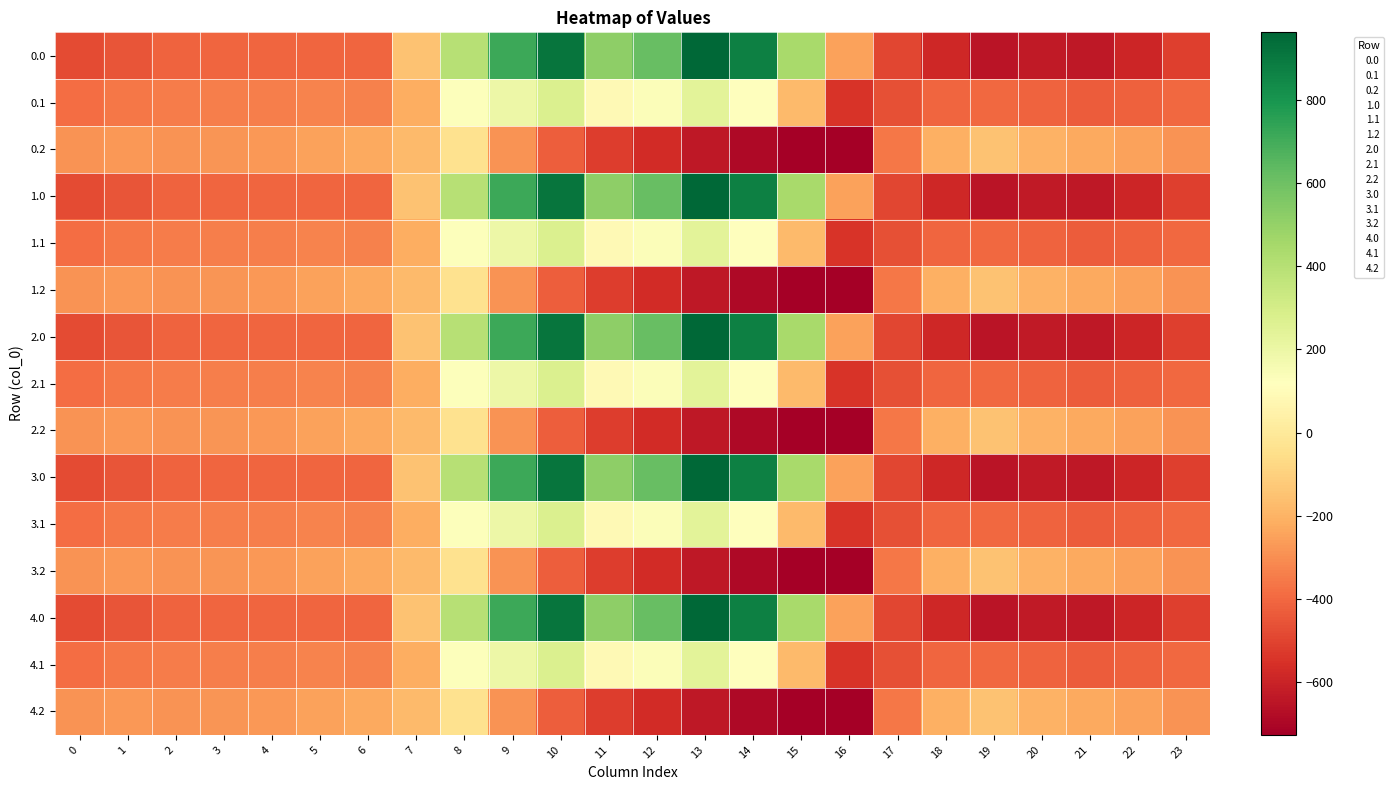

What is the greatest value displayed?

962.7